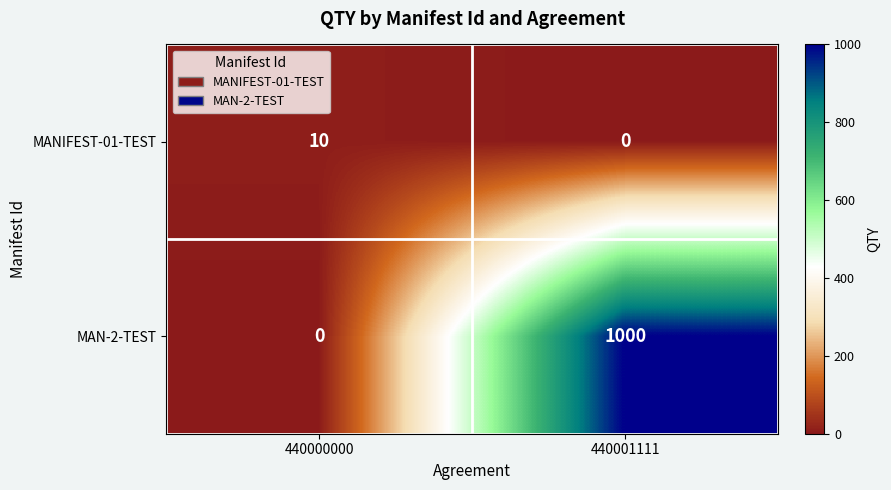

Is the value of MANIFEST-01-TEST at 440000000 greater than the value of MAN-2-TEST at 440001111?

No